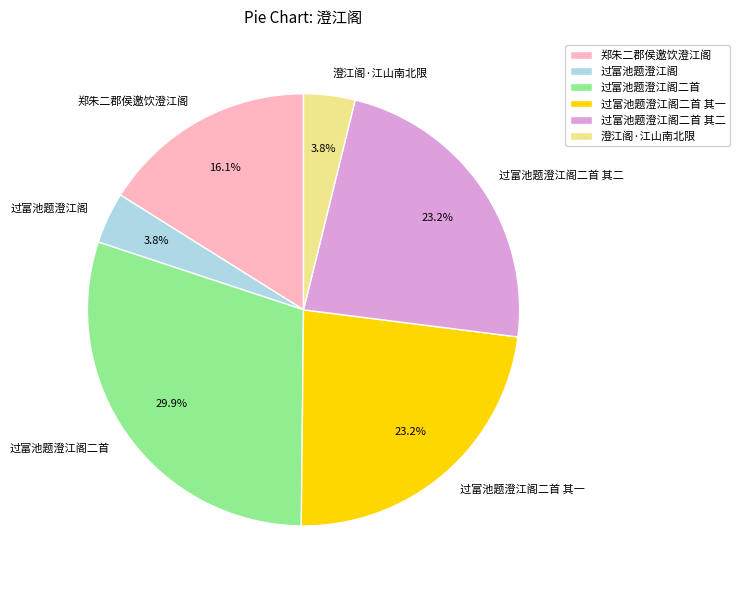

To the nearest percent, what is the difference between the 过富池题澄江阁二首 其二 and 澄江阁·江山南北限 slice percentages?

19%